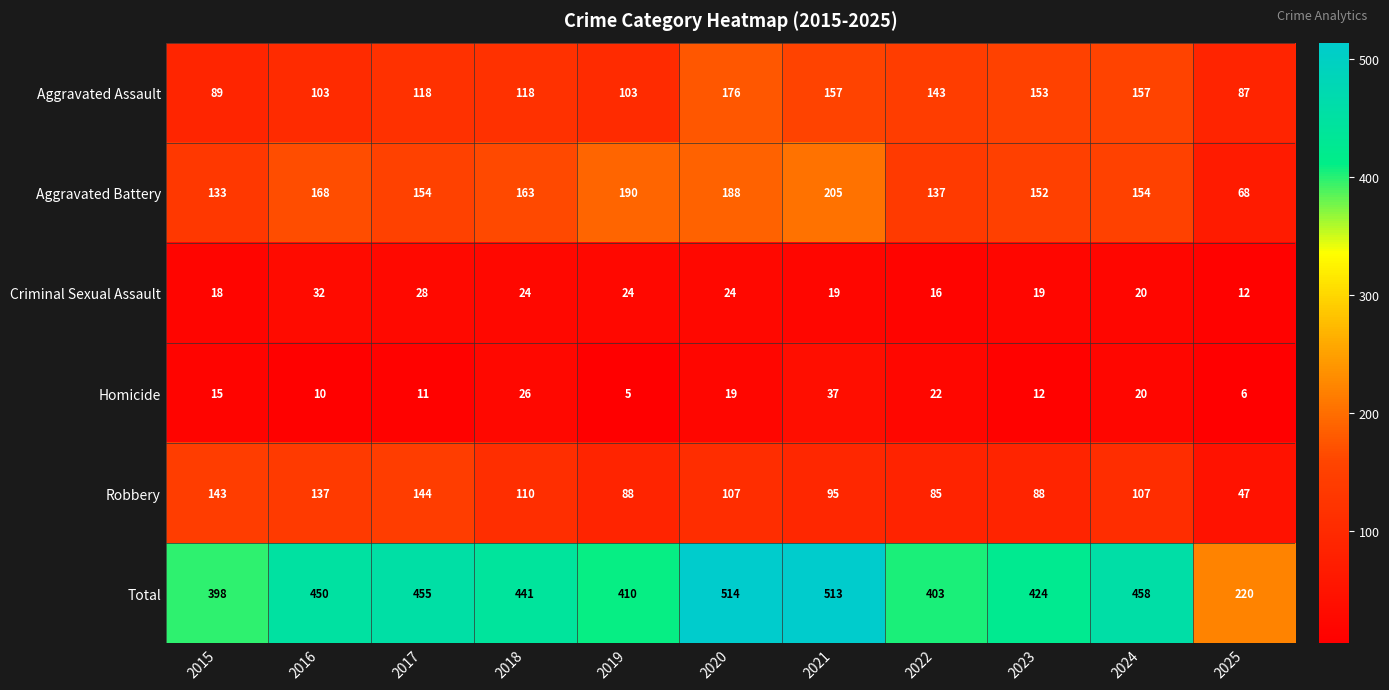

The Homicide series shows 19 at 2020. True or false?

True